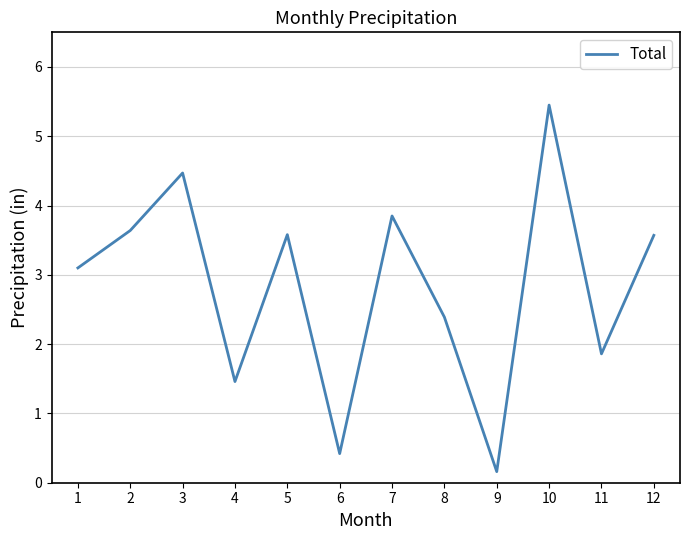

Reading left to right, list all the values displayed in this chart.

1=3.1	2=3.6	3=4.5	4=1.5	5=3.6	6=0.4	7=3.9	8=2.4	9=0.2	10=5.5	11=1.9	12=3.6